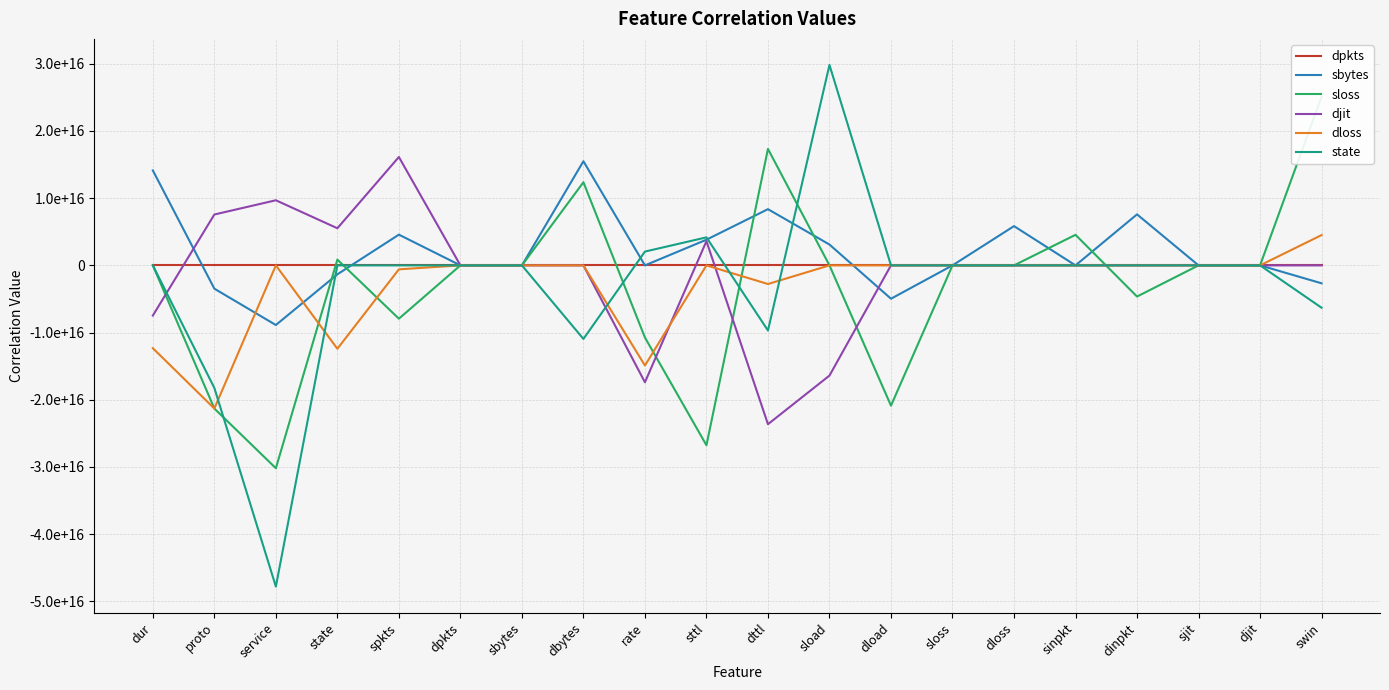

What is the sum of all sbytes values?

41614322549714448